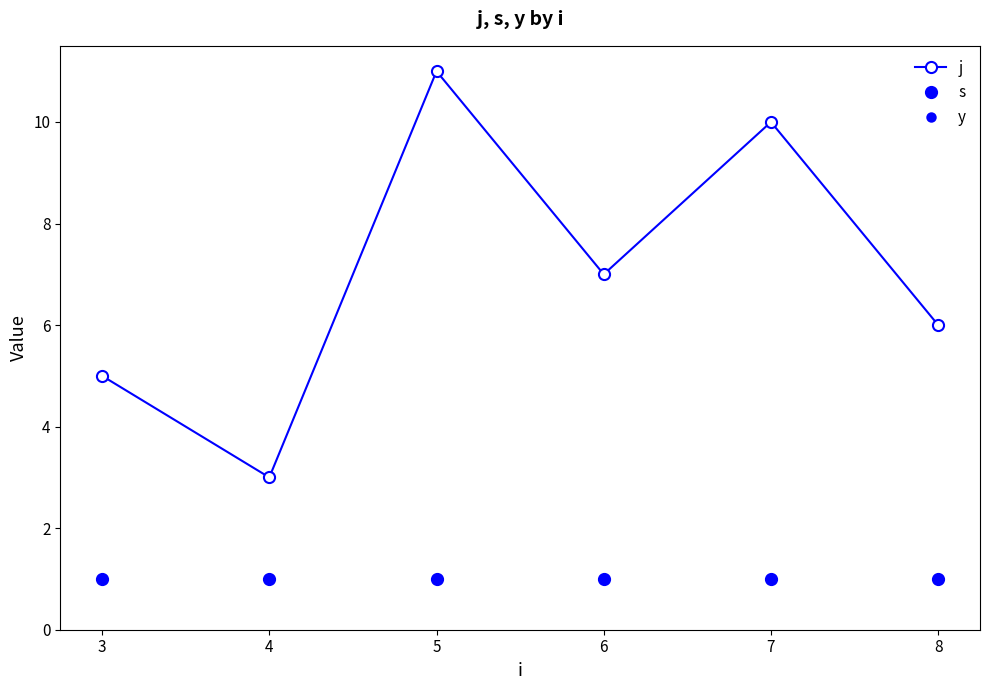

Is this an area chart (filled region under the line)?

No